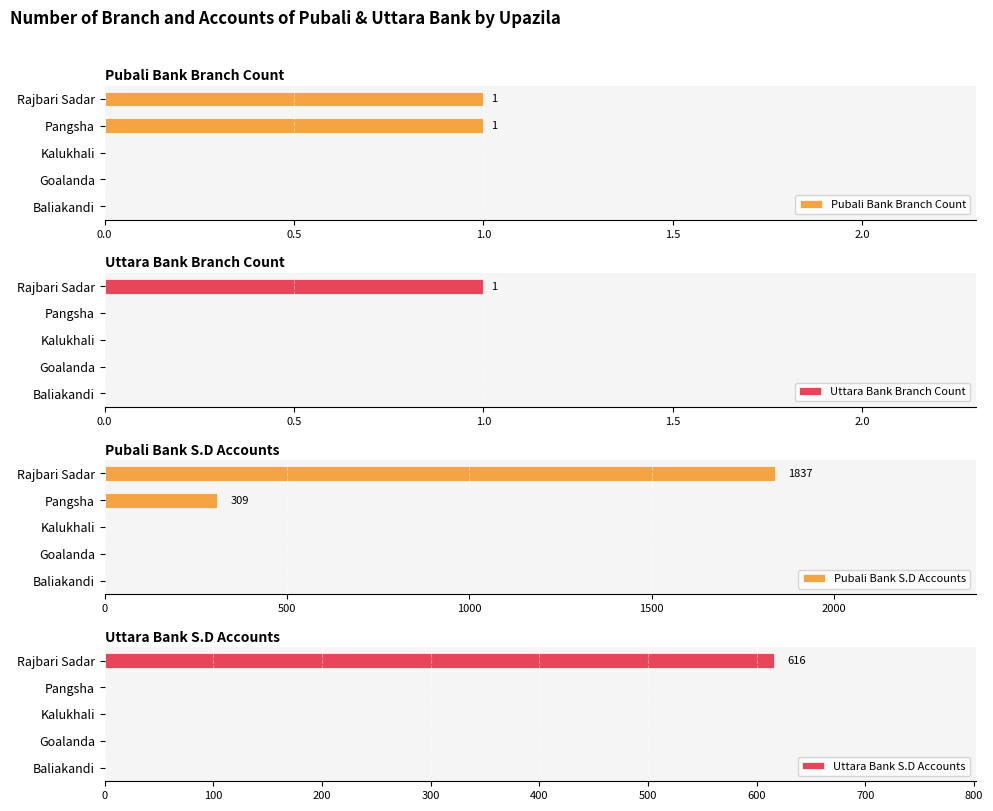

Which series has the widest spread of values?

Pubali Bank S.D Accounts